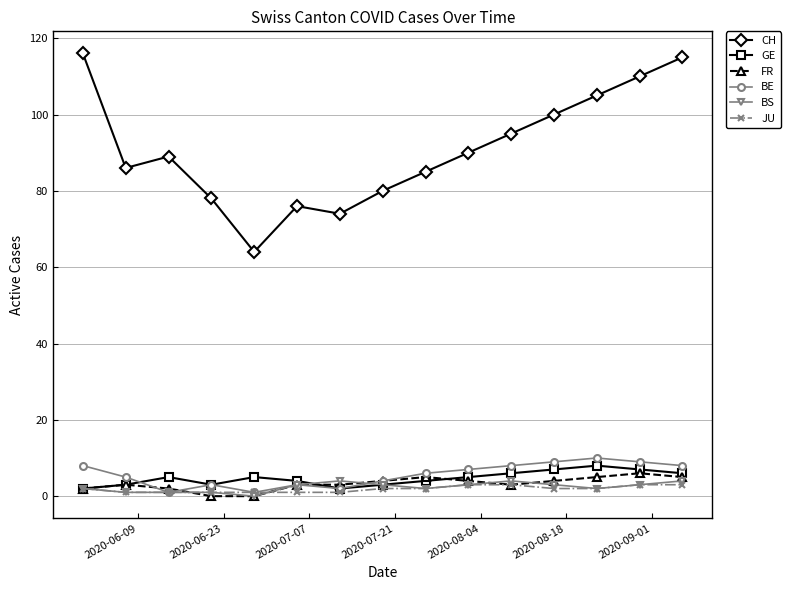

True or false: GE and CH intersect in this chart.

False